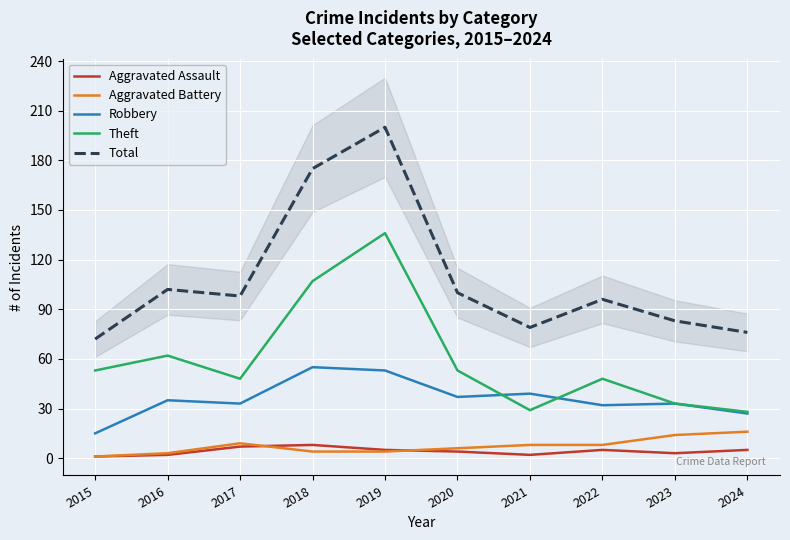

What is the average value of the Robbery series?

36